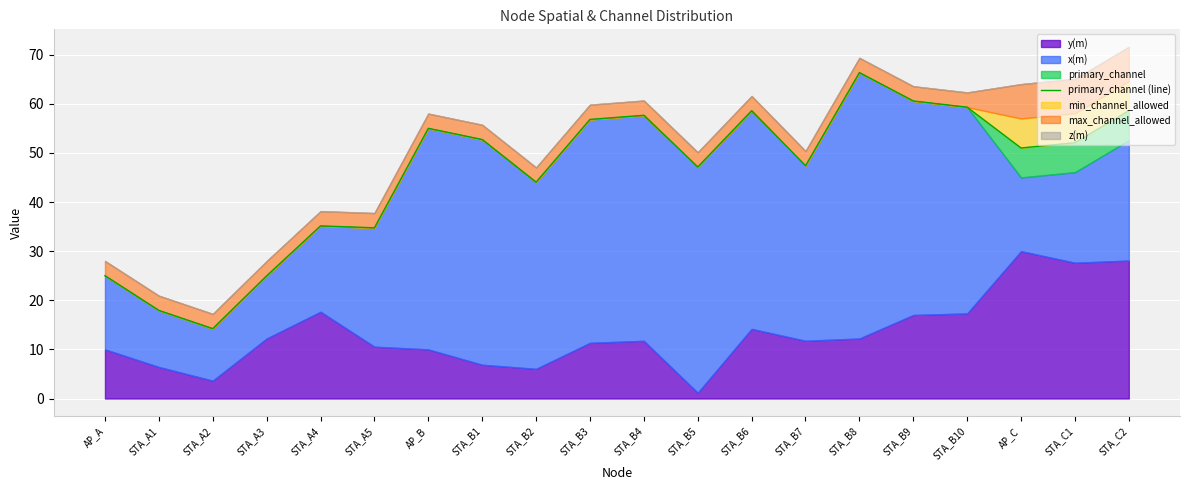

Is it true that the value at STA_C1 is 69.5?

False